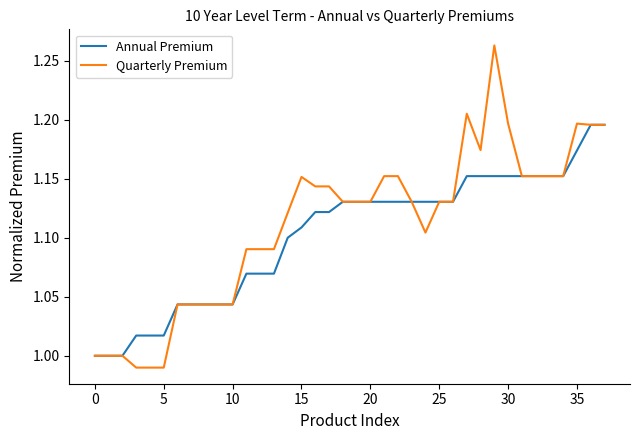

Which series has the widest spread of values?

Quarterly Premium